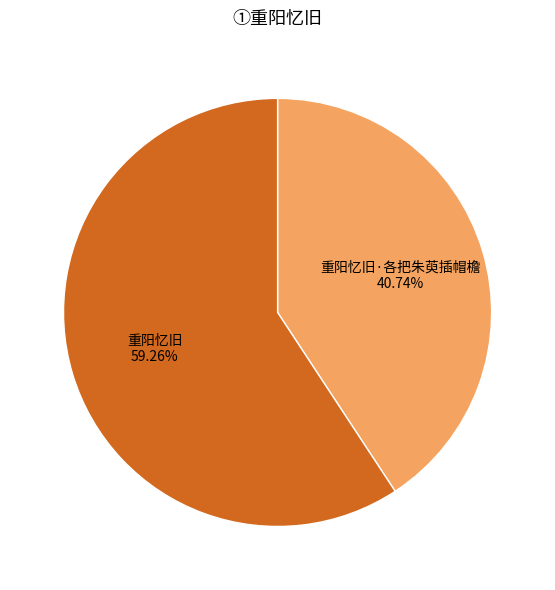

Is there any slice that represents more than half of the pie?

Yes